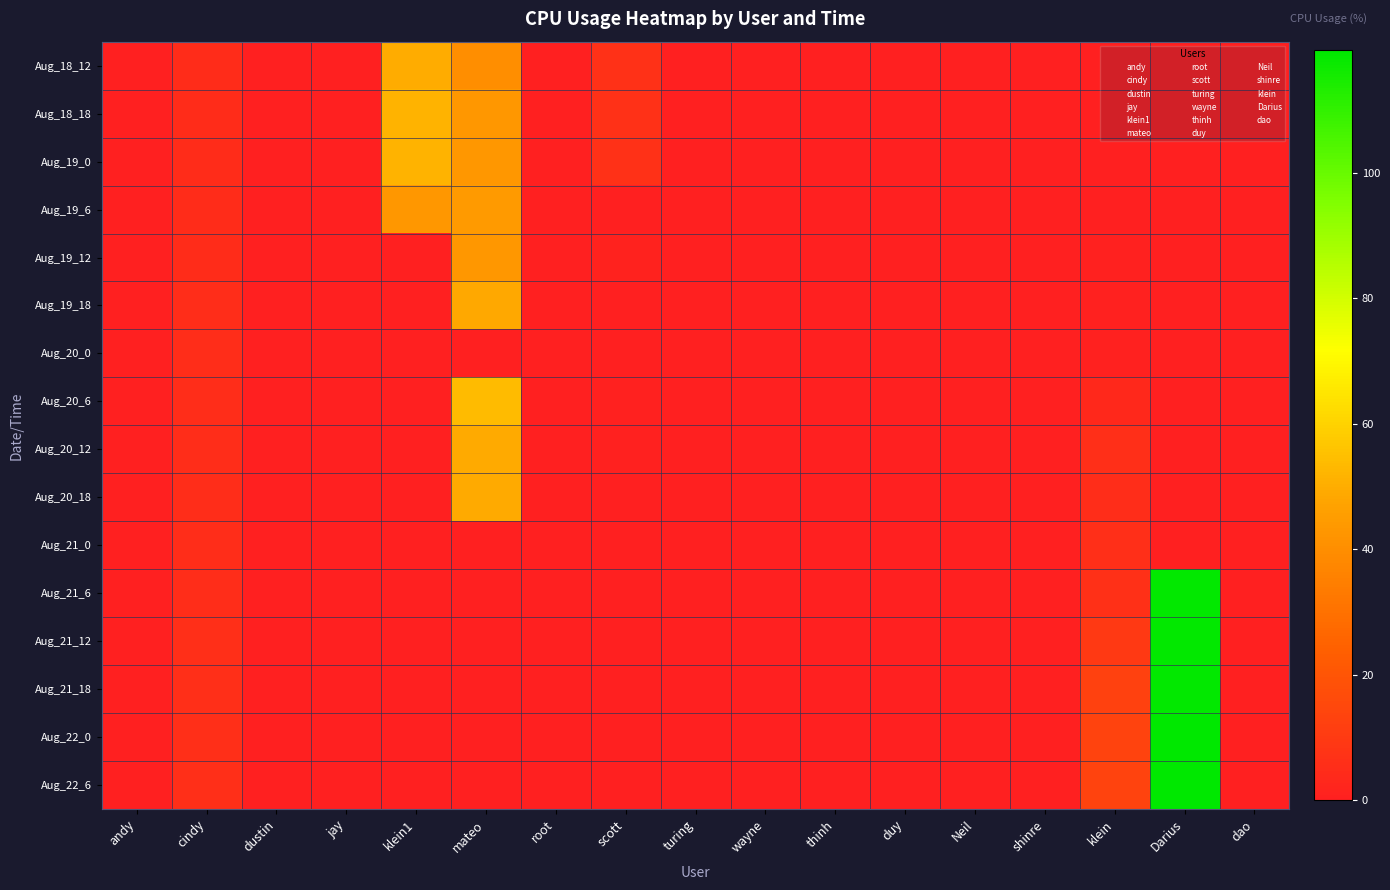

Which series changed the most between root and klein?

Aug_22_6